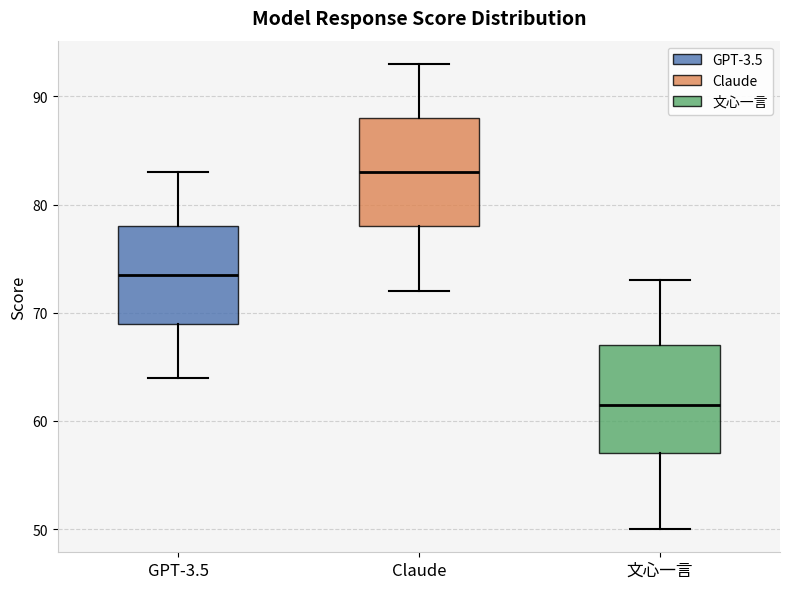

Which box has the highest median line?

Claude